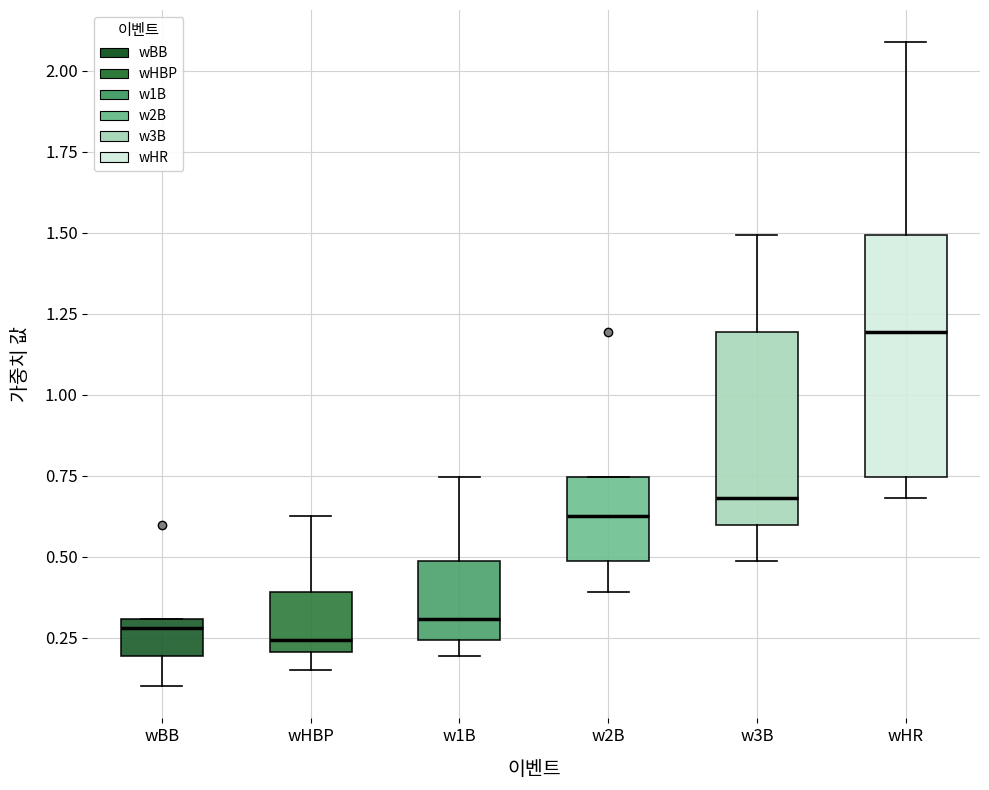

Reading left to right, read every box against the y-axis: the position of its median line, the range the box covers, and the ends of its whiskers. The values are not printed on the chart, so give them approximately, as read against the axis.

wBB: median 0.30 (just below the box's upper edge), box 0.20 to 0.30, whiskers 0.10 to 0.30
wHBP: median 0.25, box 0.20 to 0.40, whiskers 0.15 to 0.65
w1B: median 0.30, box 0.25 to 0.50, whiskers 0.20 to 0.75
w2B: median 0.65, box 0.50 to 0.75, whiskers 0.40 to 0.75
w3B: median 0.70, box 0.60 to 1.20, whiskers 0.50 to 1.50
wHR: median 1.20, box 0.75 to 1.50, whiskers 0.70 to 2.10